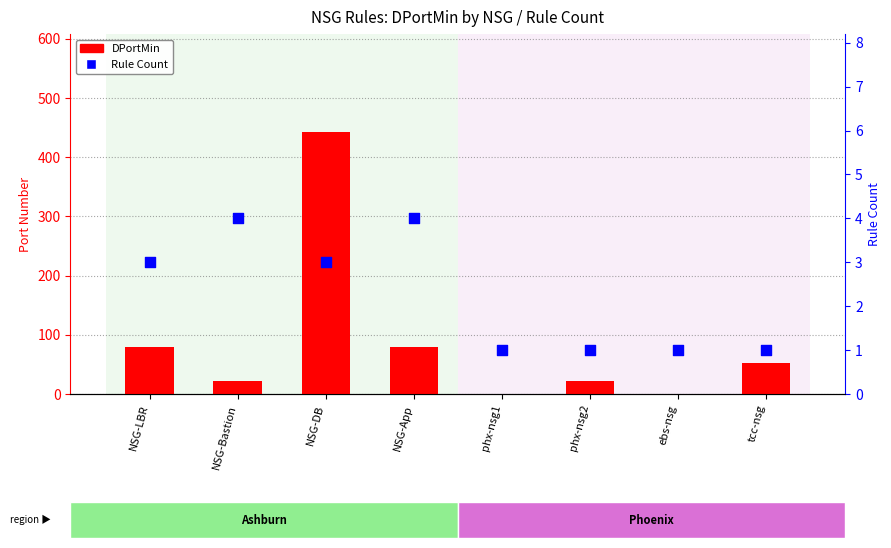

Which series has the widest spread of Y values?

DPortMin